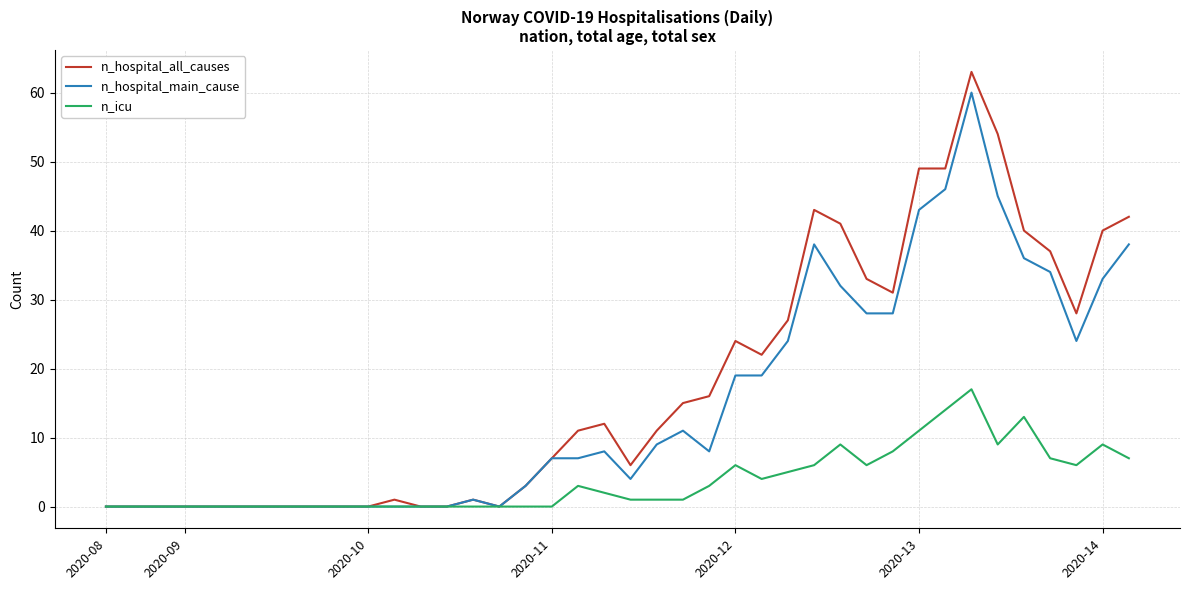

Which series has the largest range (max minus min)?

n_hospital_all_causes